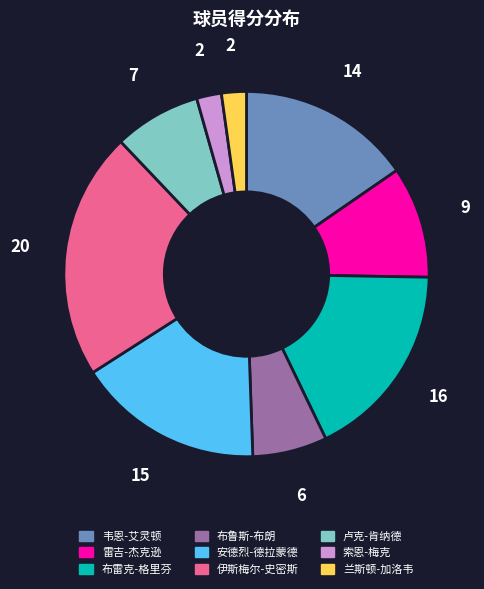

Is there a majority slice in this chart?

No